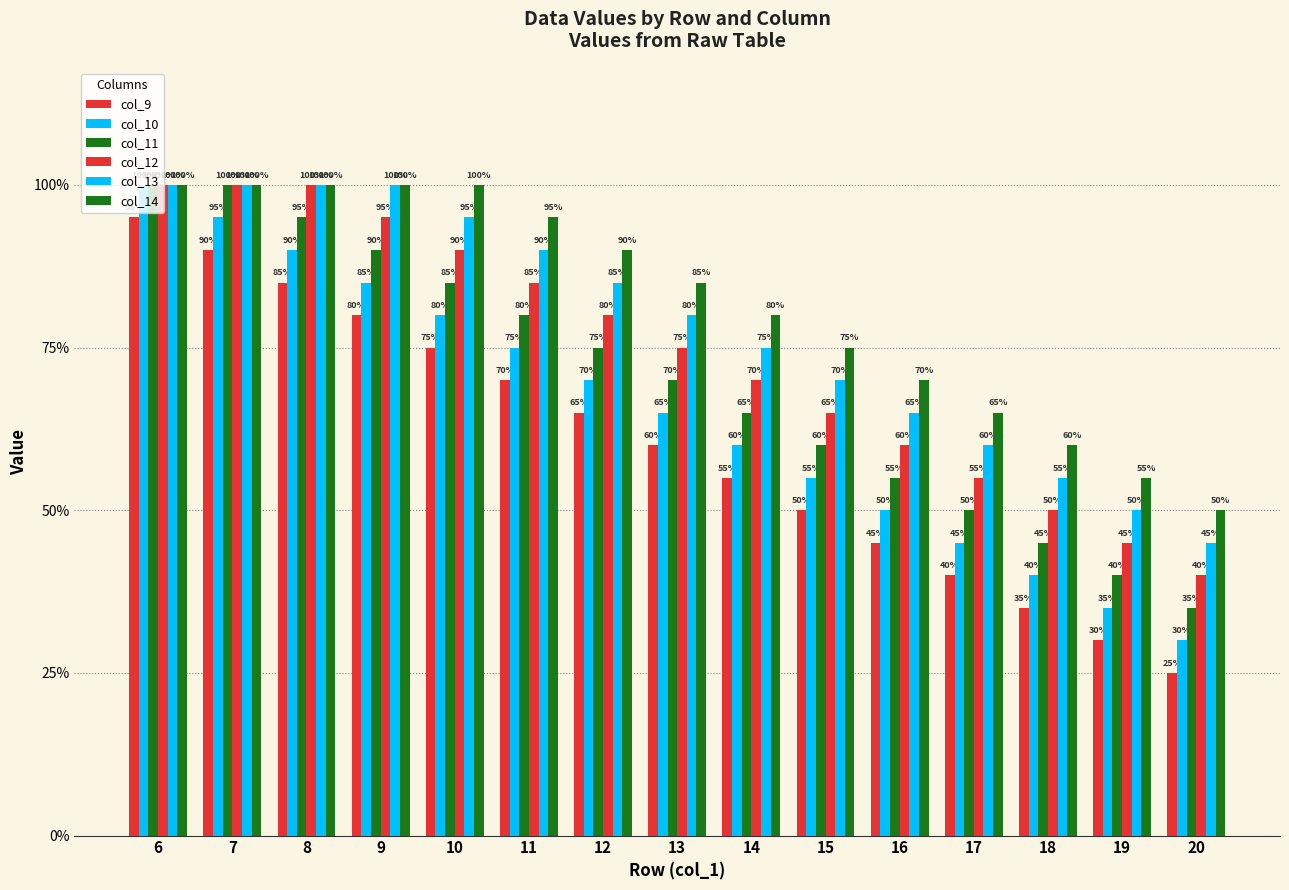

Are the bars grouped side by side (vs. stacked)?

Yes